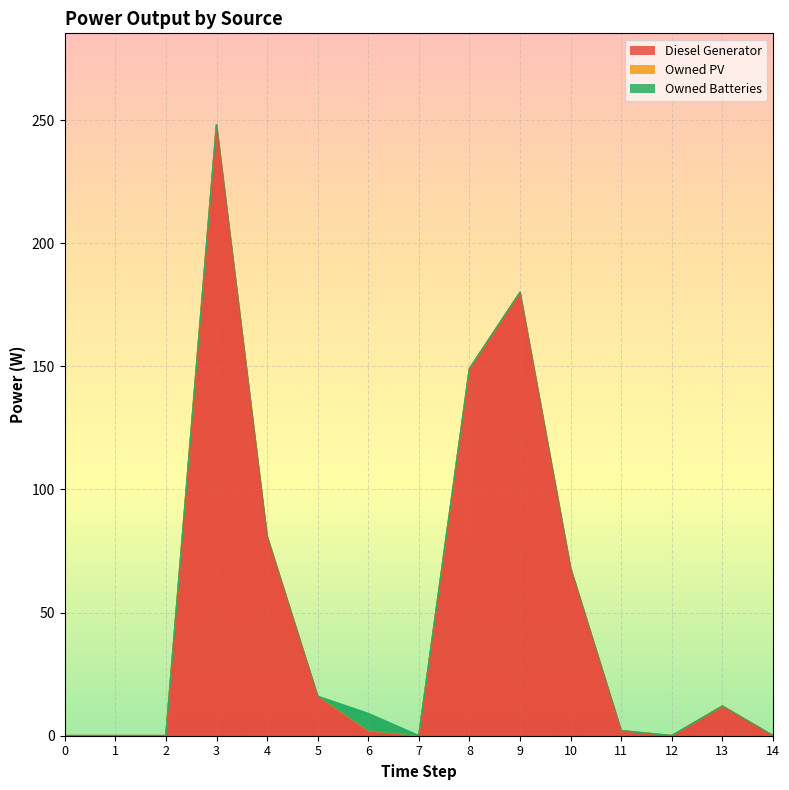

How many interior local peaks does the Diesel Generator series have?

3